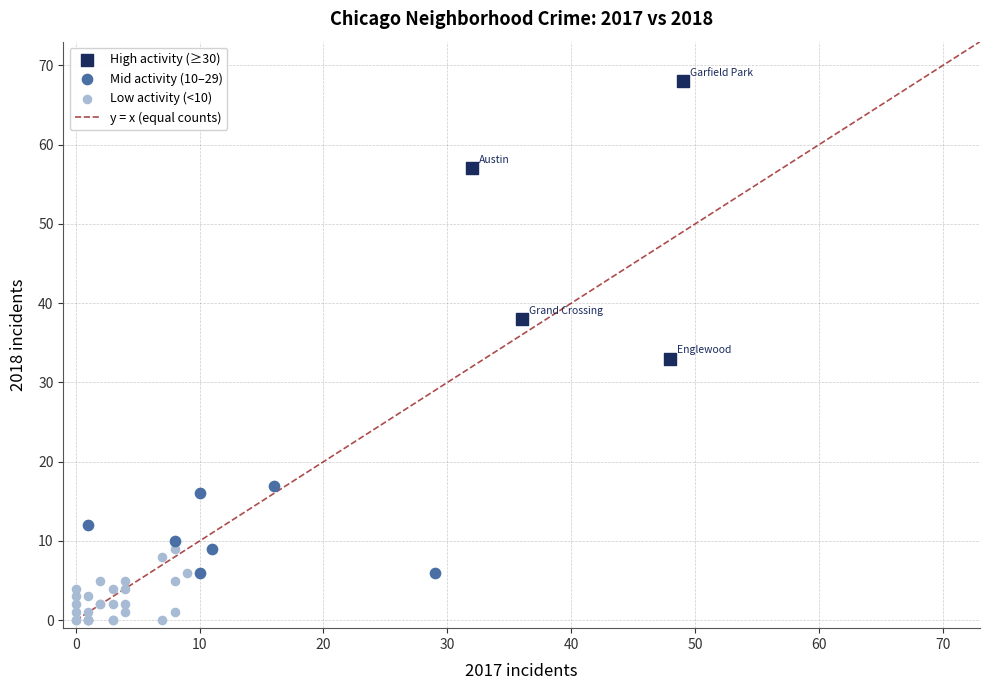

Which series contains the lowest Y value?

Low activity (<10)